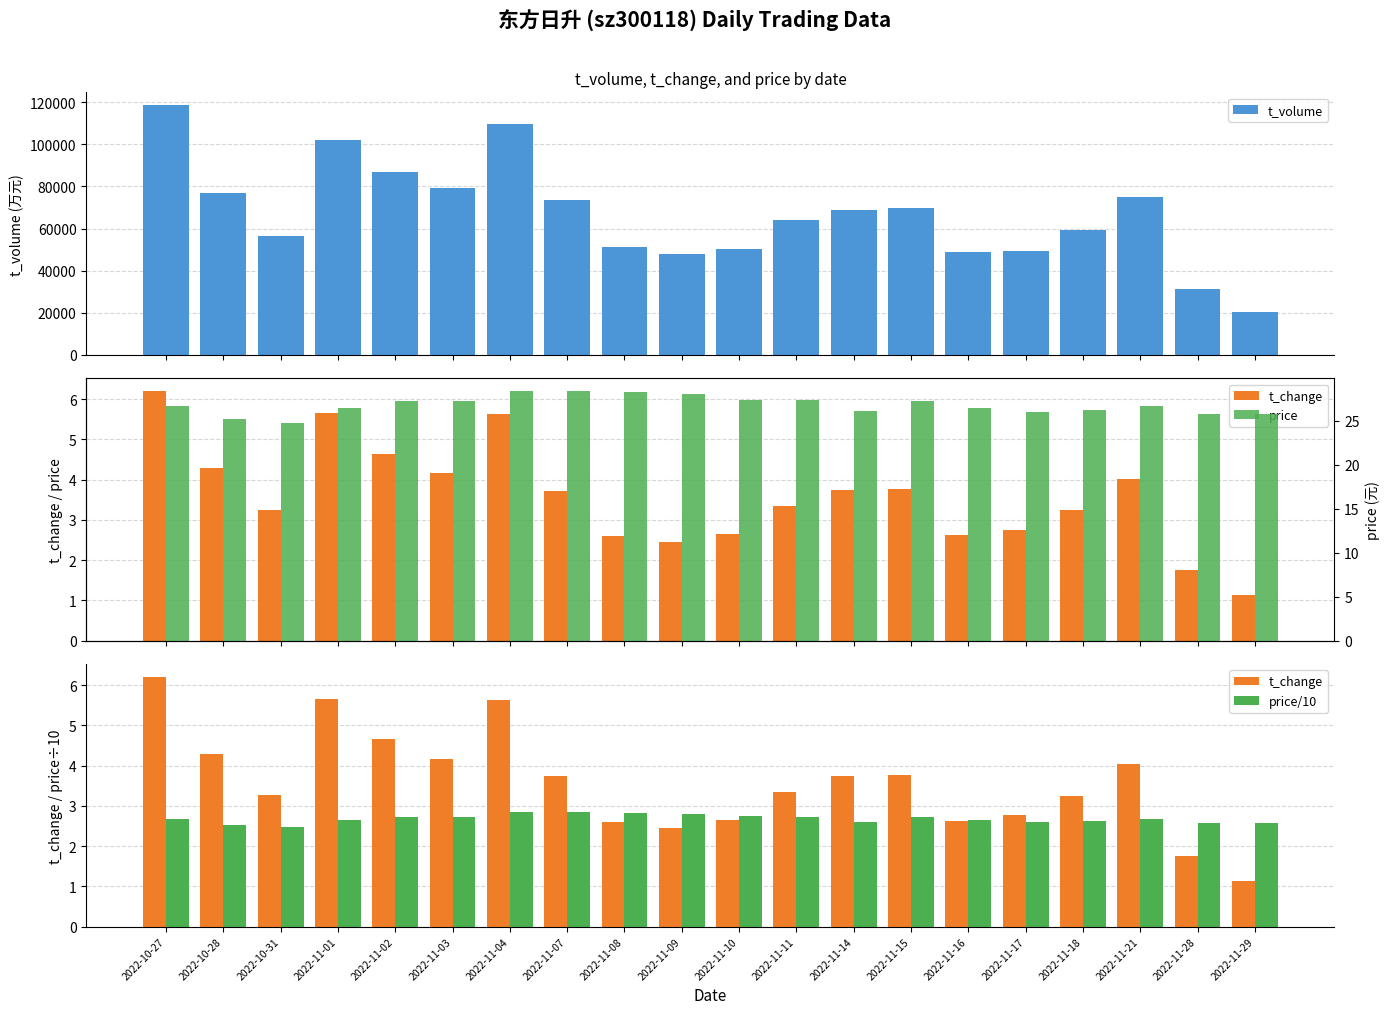

What is the sum of all t_change values?

71.7